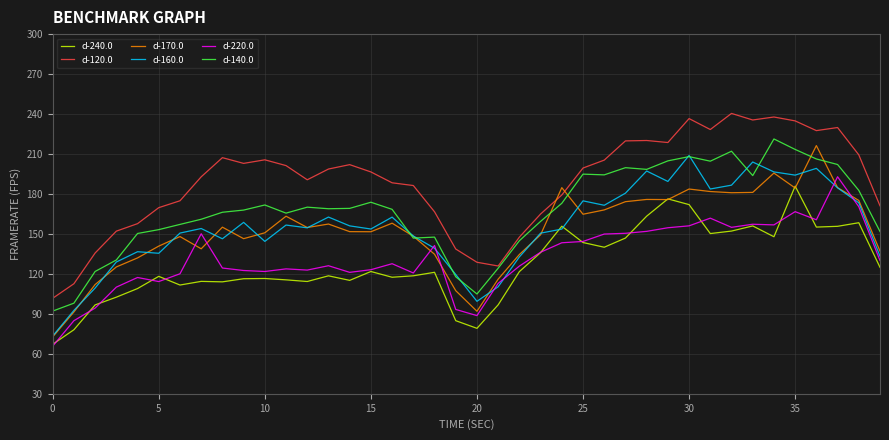

What is the lowest value of the d-140.0 series?

92.1